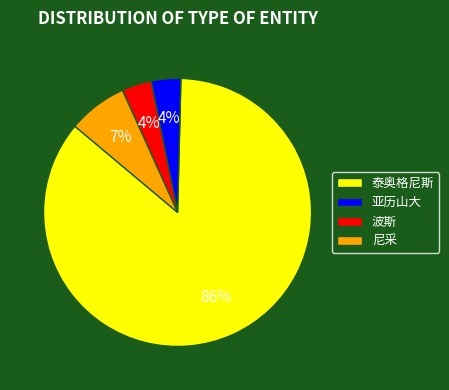

How many slices are in this pie chart?

4